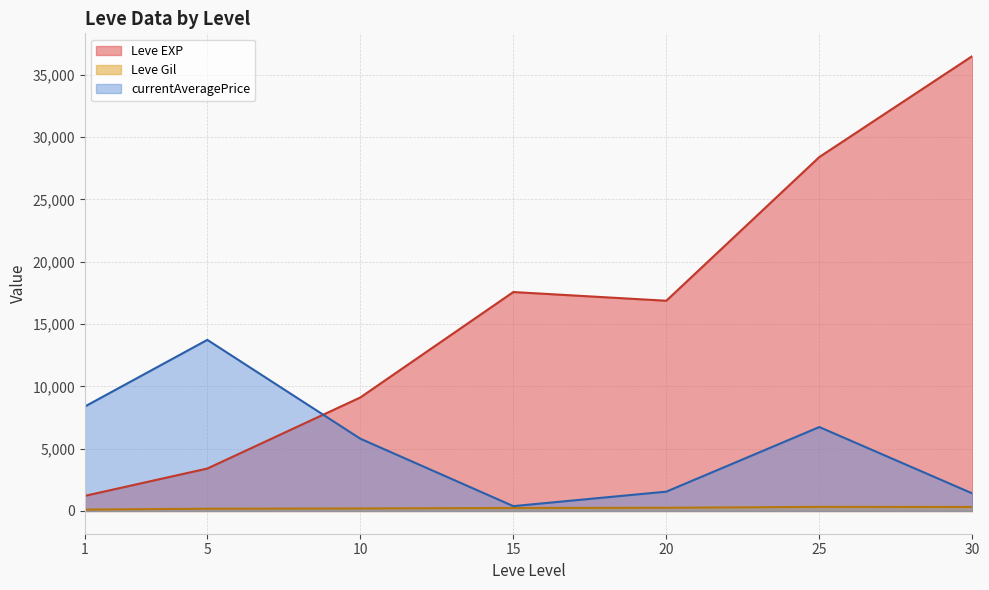

Is it true that Leve EXP equals 24752.2 at 15?

False